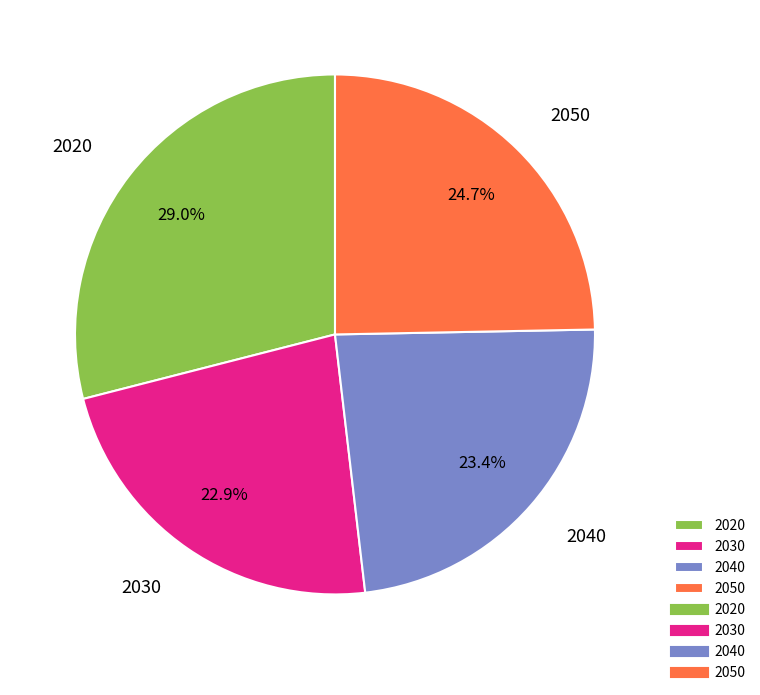

To the nearest percent, what portion does 2040 represent?

23%